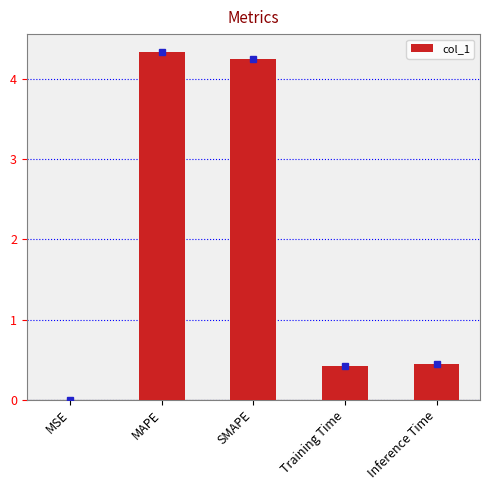

Which label corresponds to the largest value in the chart?

MAPE